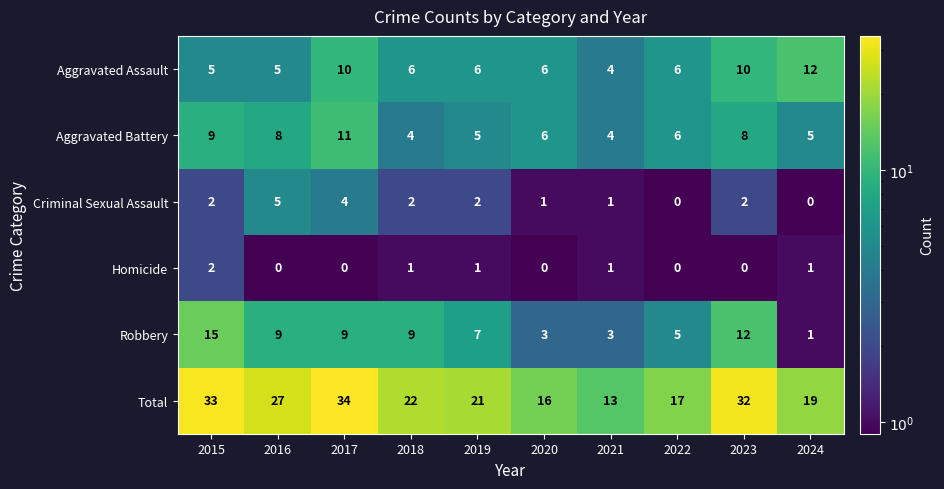

At which label does Aggravated Assault reach its peak?

2024